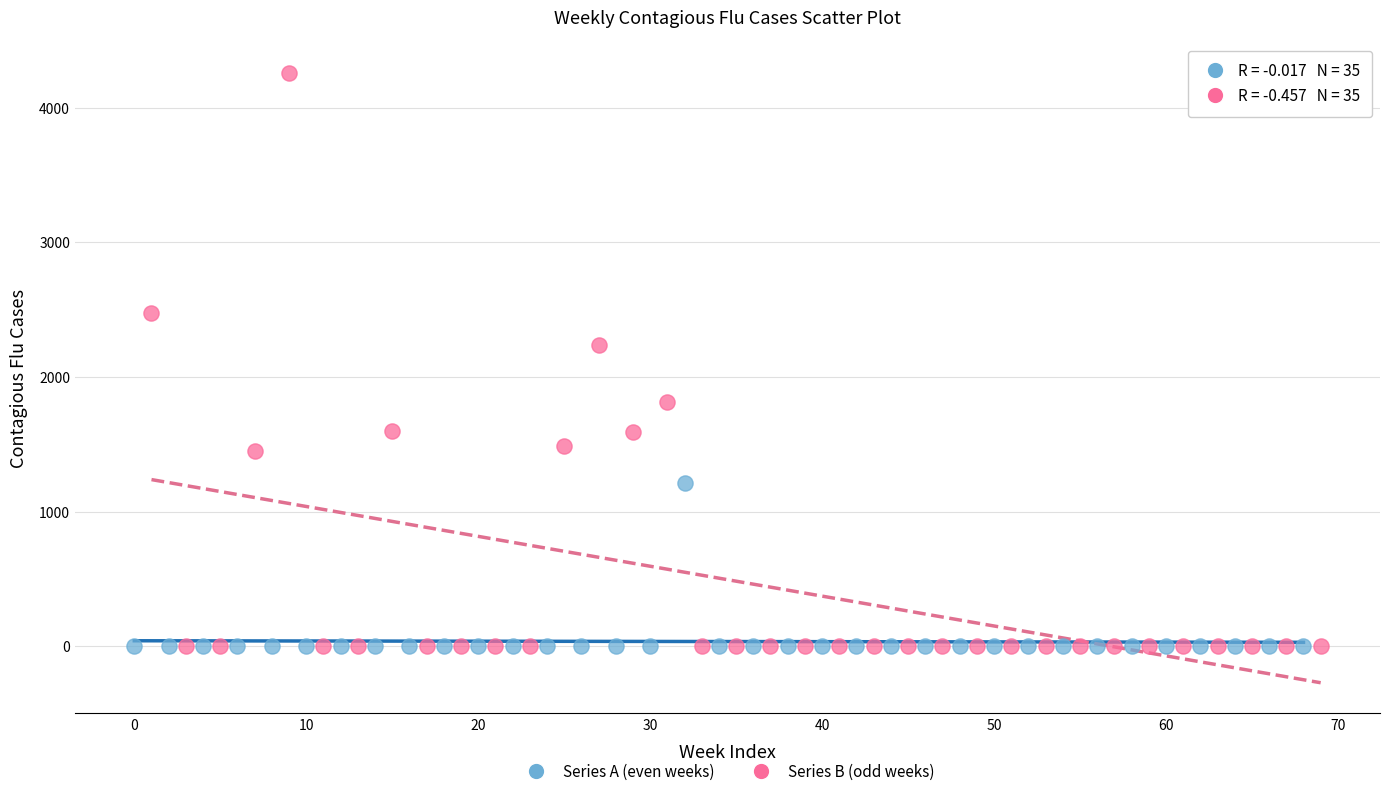

Which series has the largest Y range (max minus min)?

Series B (odd weeks)